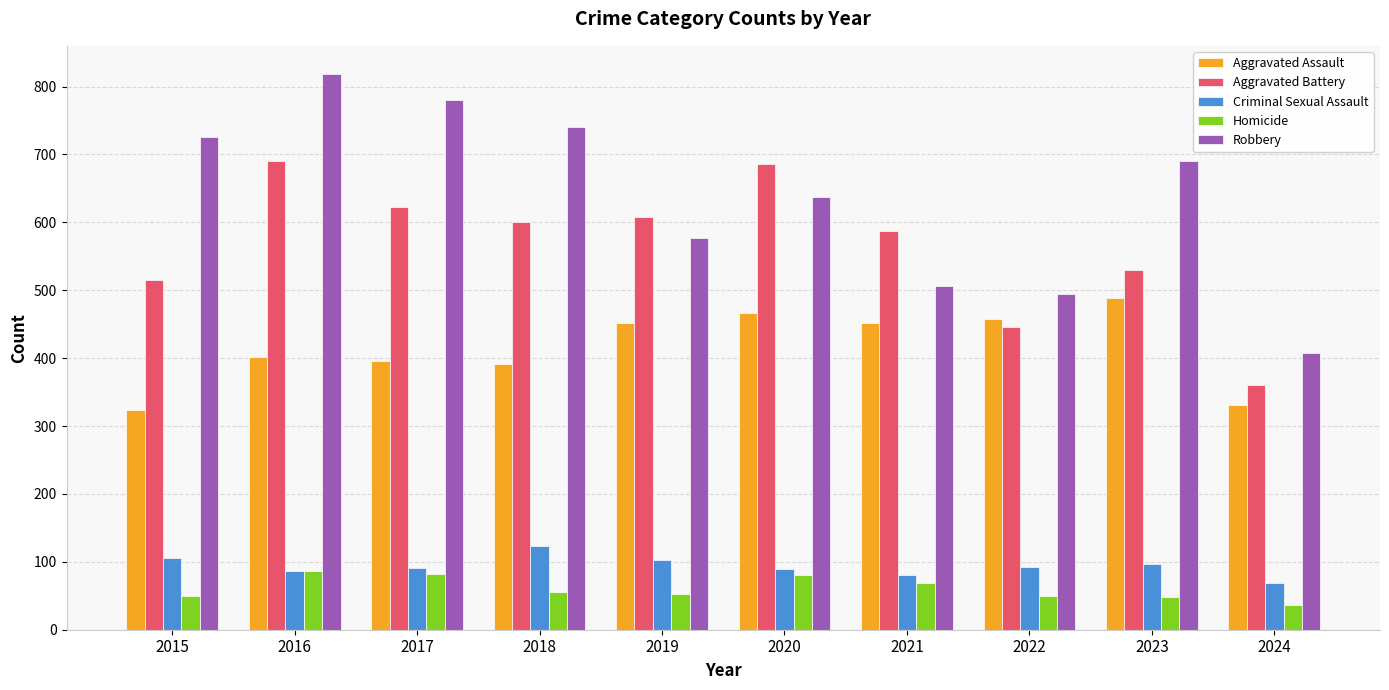

What is the spread (max minus min) of values at 2022?

446